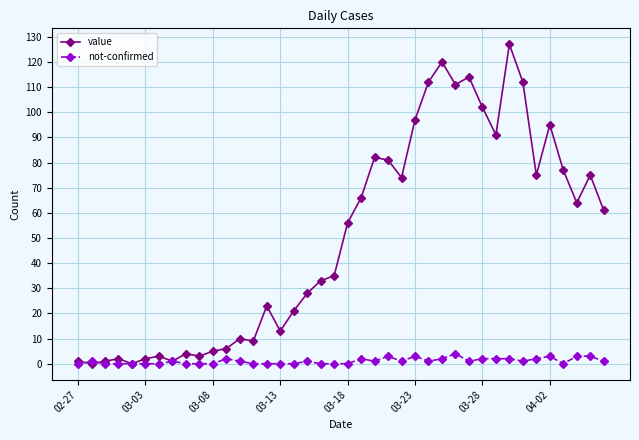

List the series in order of their peak value, highest first.

value, not-confirmed